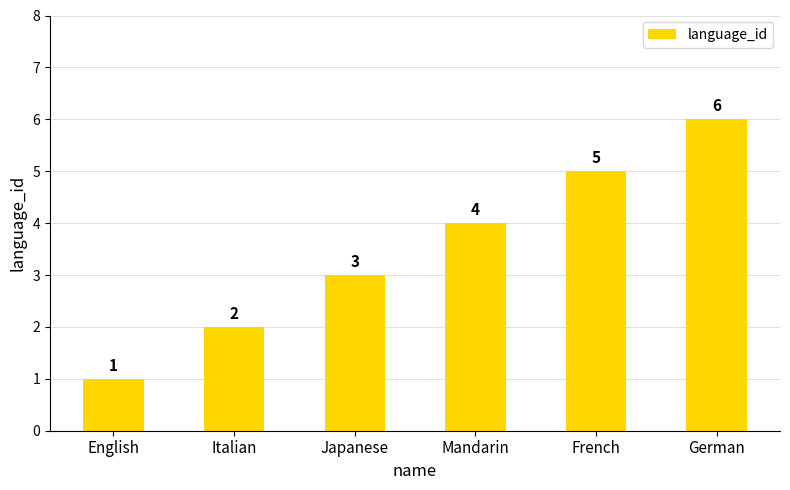

At which label is the value closest to 3?

Japanese